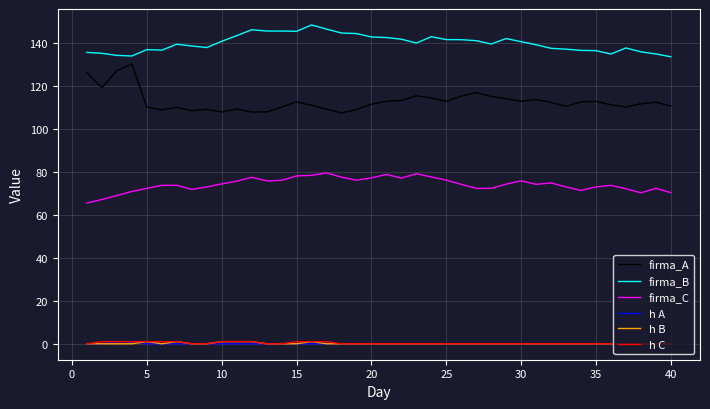

What is the maximum value for firma_A?

130.0